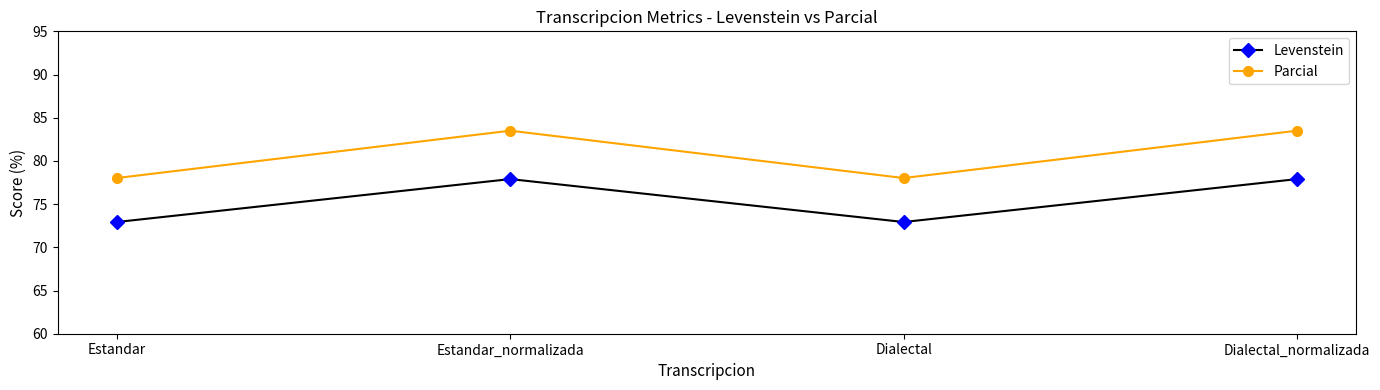

What is the average value of the Parcial series?

80.8